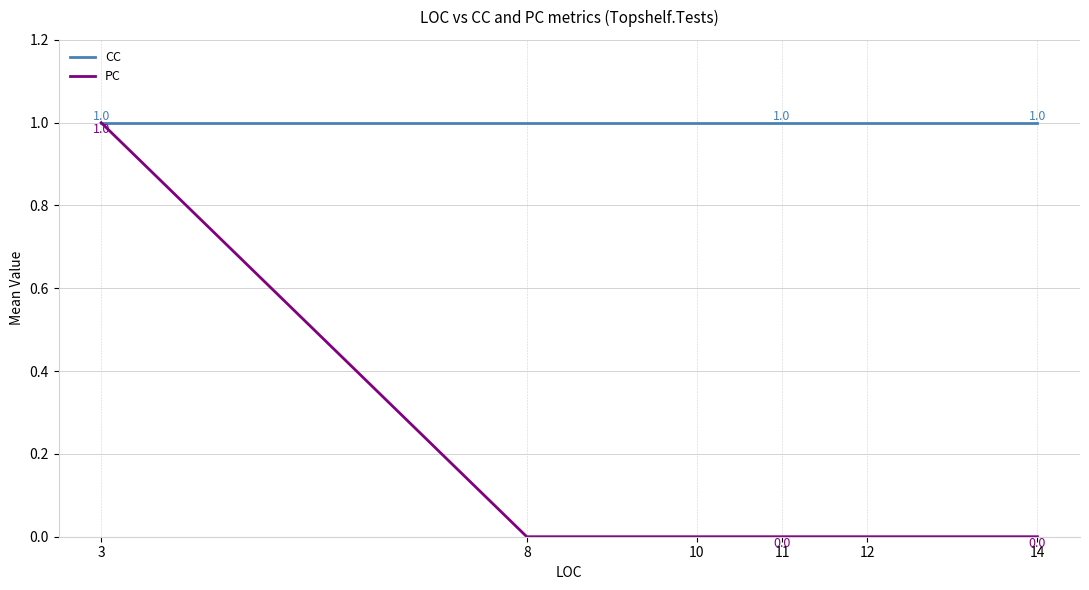

What is the total value across all series at 10?

1